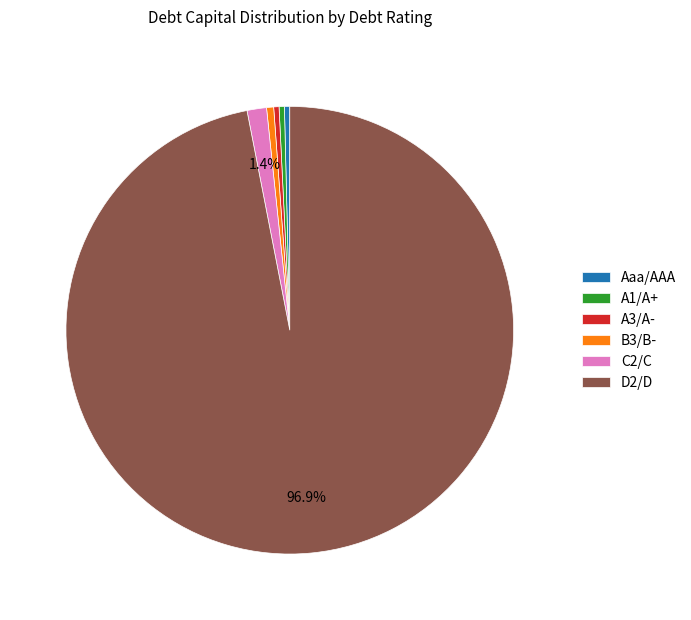

What percentage is the D2/D slice, to the nearest percent?

97%